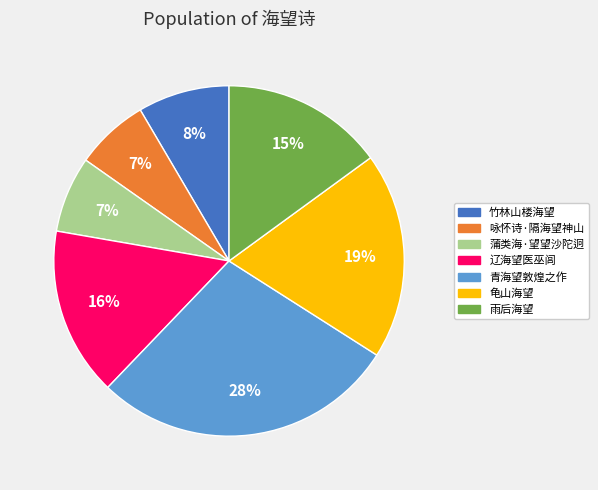

To the nearest percent, what portion does 青海望敦煌之作 represent?

28%